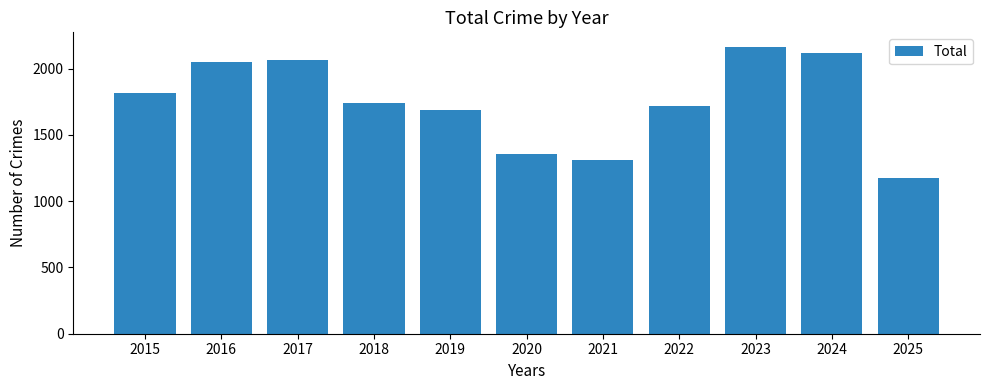

How many bars are there in total?

11